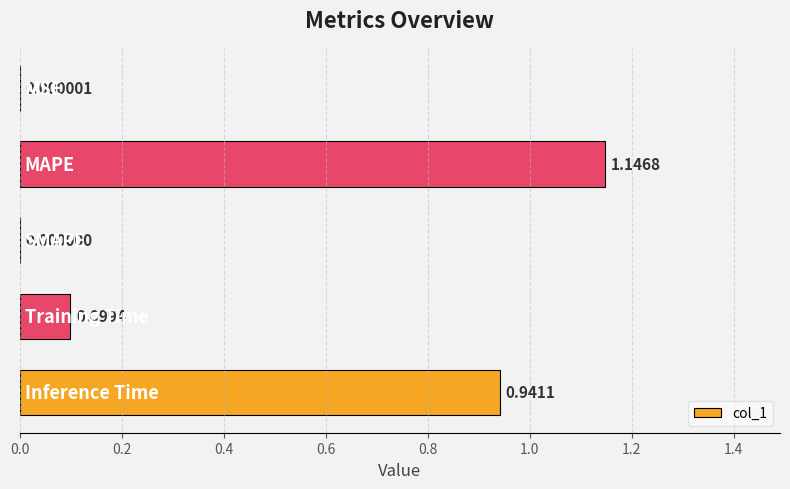

Count the number of categories in the chart.

5